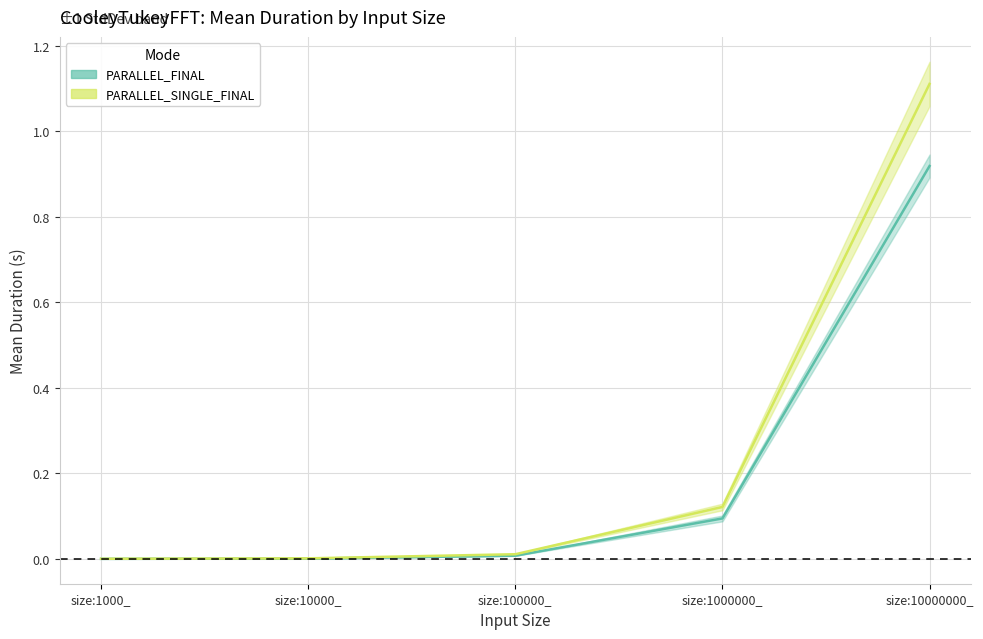

What is the difference between the maximum and minimum values in the PARALLEL_FINAL_mean series?

0.9